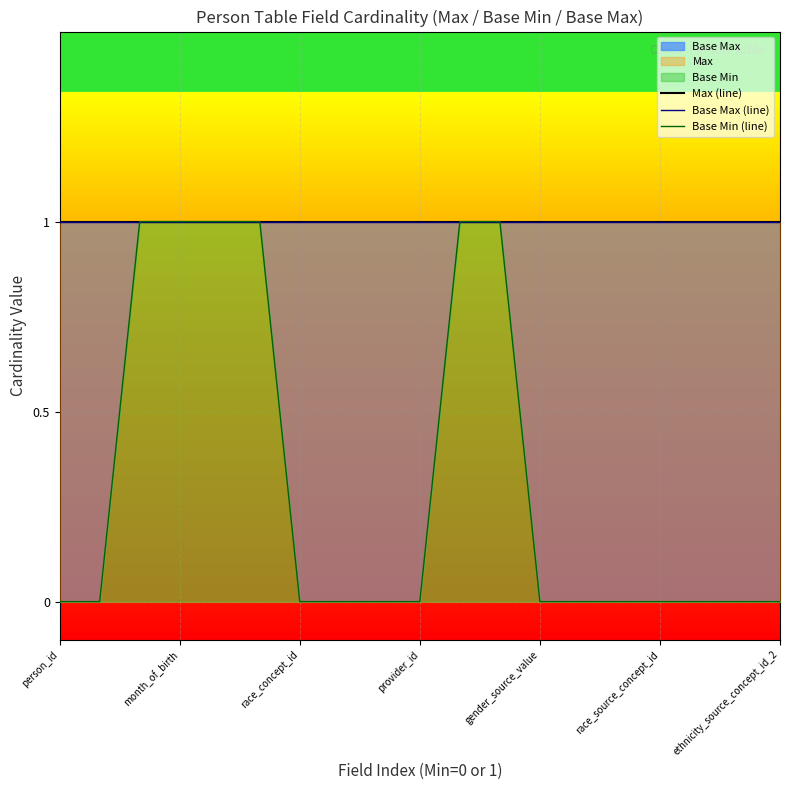

True or false: Base Min (line) and Max (line) intersect in this chart.

False